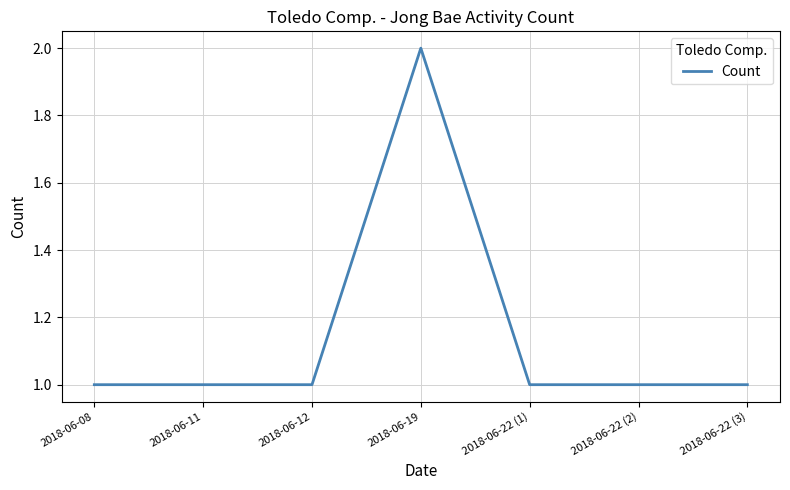

What is the difference between the values at 2018-06-19 and 2018-06-22 (3)?

1